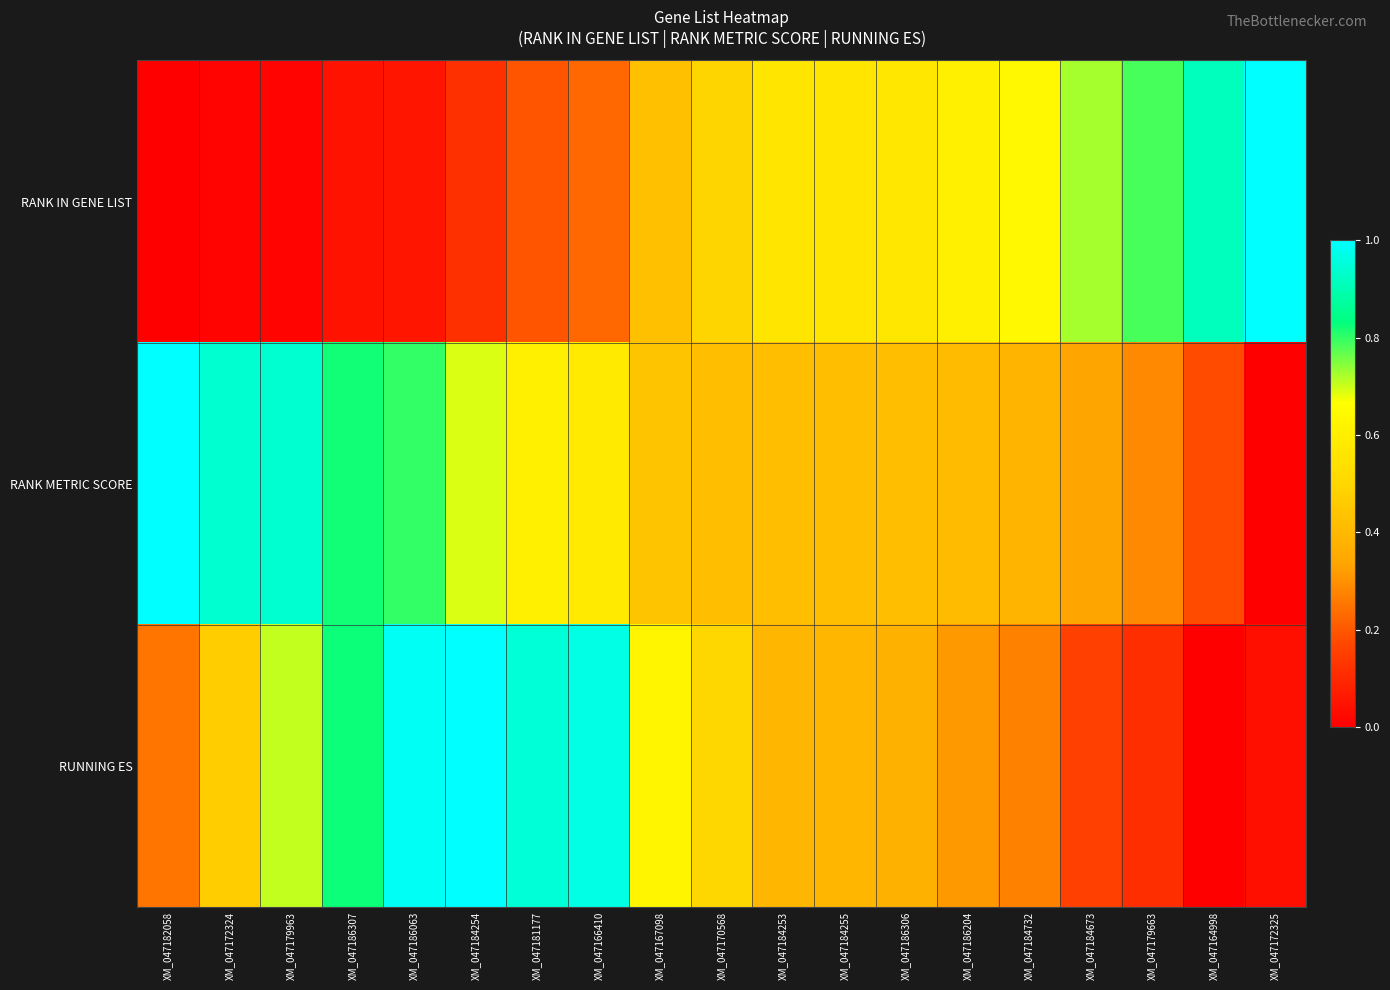

At which category is the sum across all series the highest?

XM_047186063